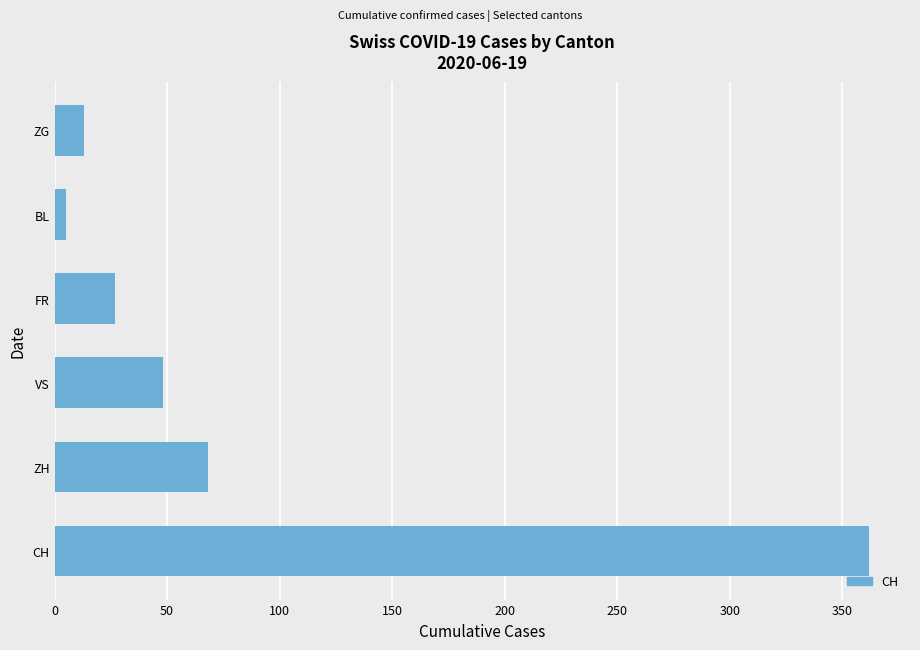

What is the change in value from ZH to VS?

-20